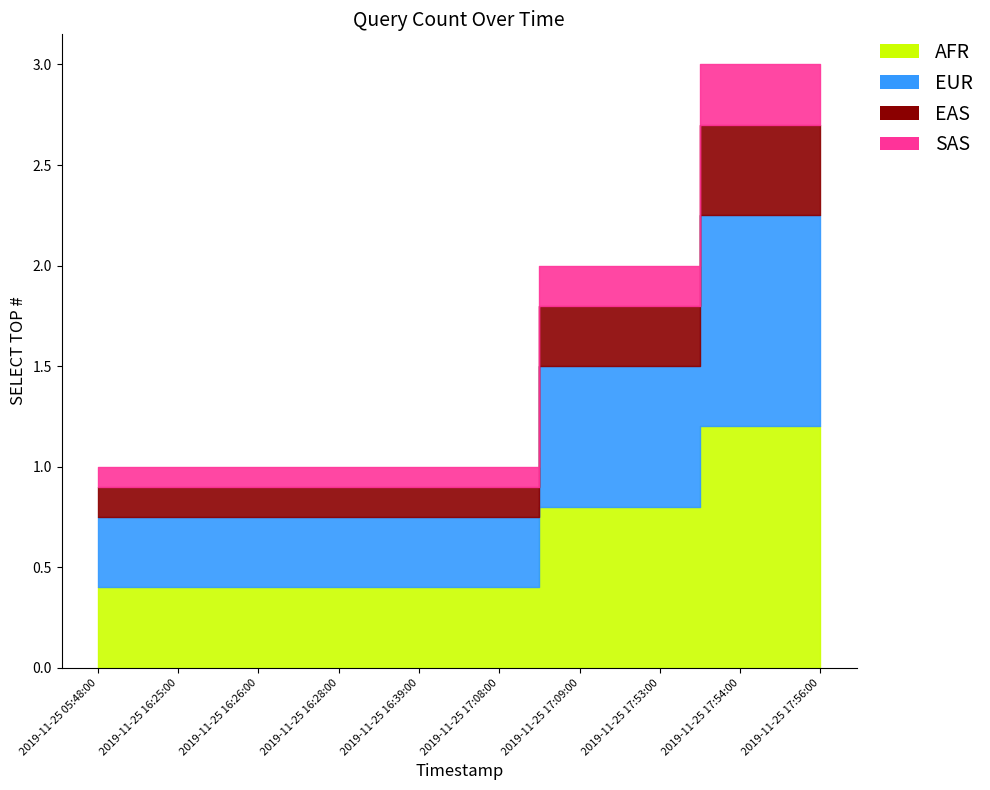

True or false: the data has more than 1 interior local peaks.

False